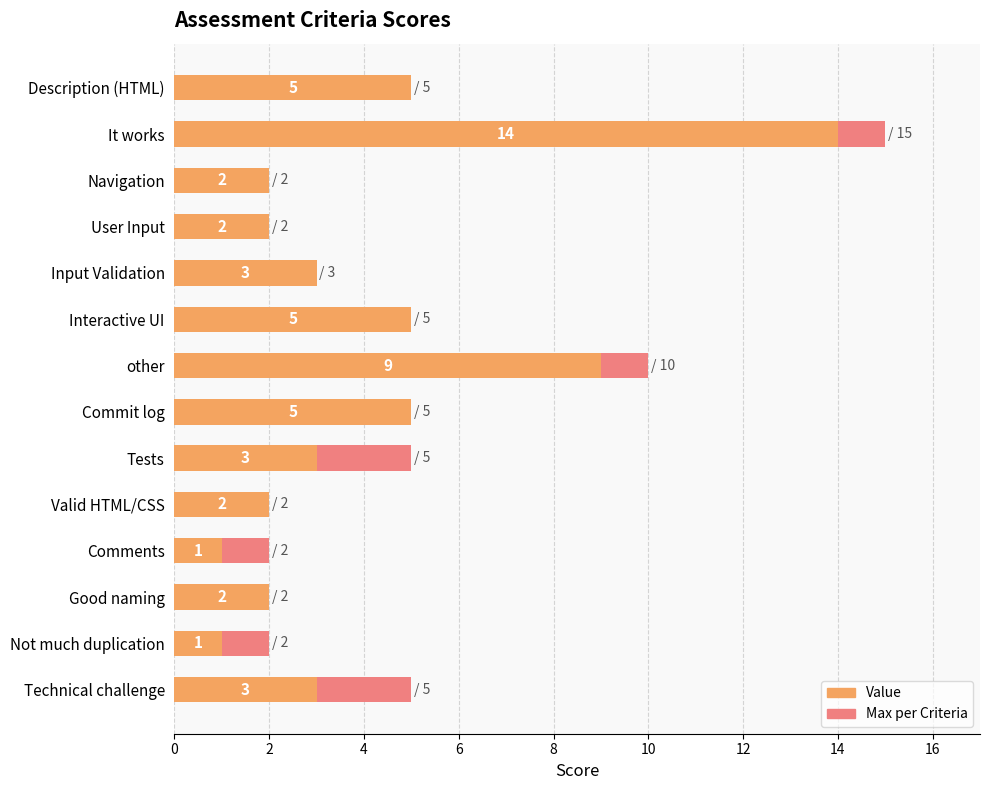

What is the lowest value of the Value series?

1